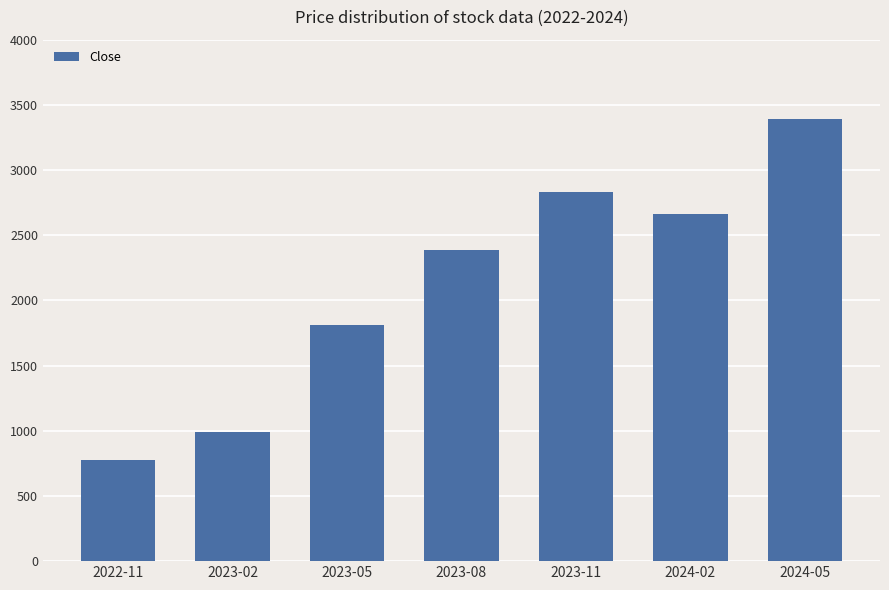

List the labels in order of value, smallest first.

2022-11, 2023-02, 2023-05, 2023-08, 2024-02, 2023-11, 2024-05